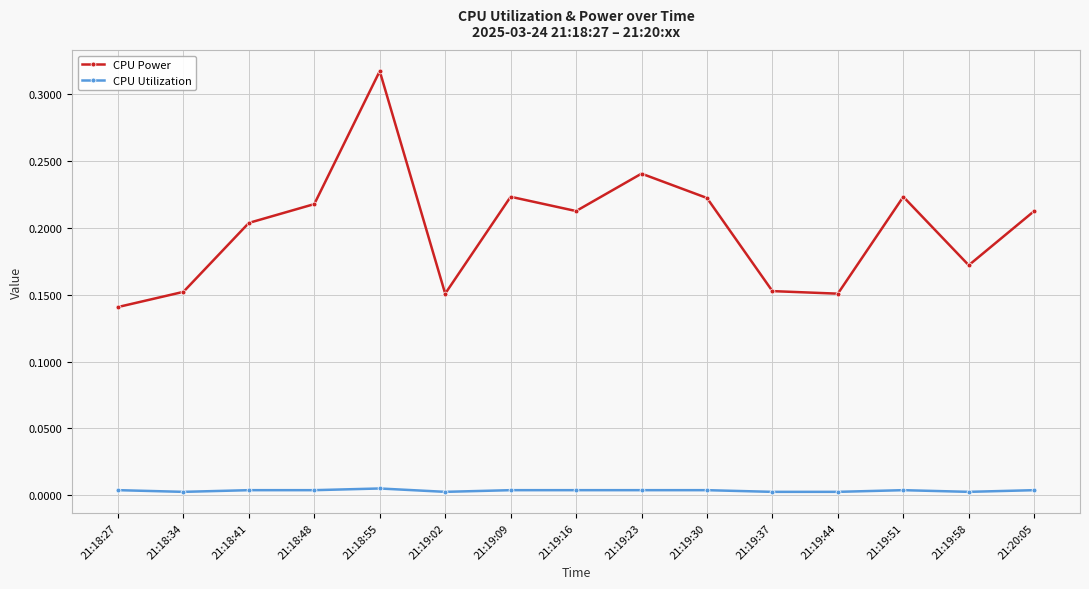

At 21:18:55, list the series in order from largest to smallest.

CPU Power, CPU Utilization